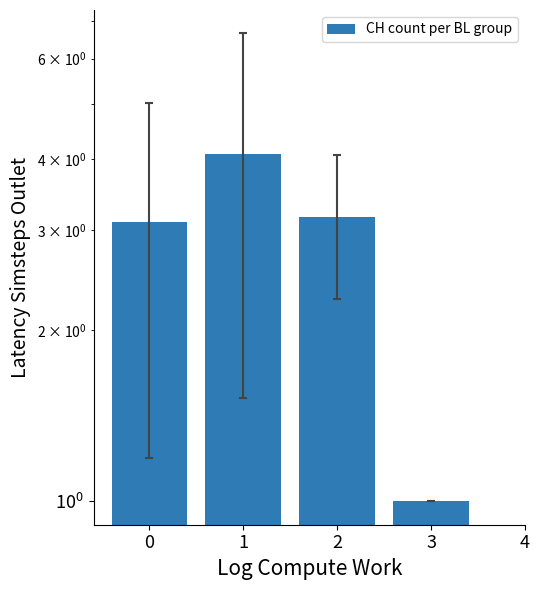

What is the smallest value displayed?

1.0